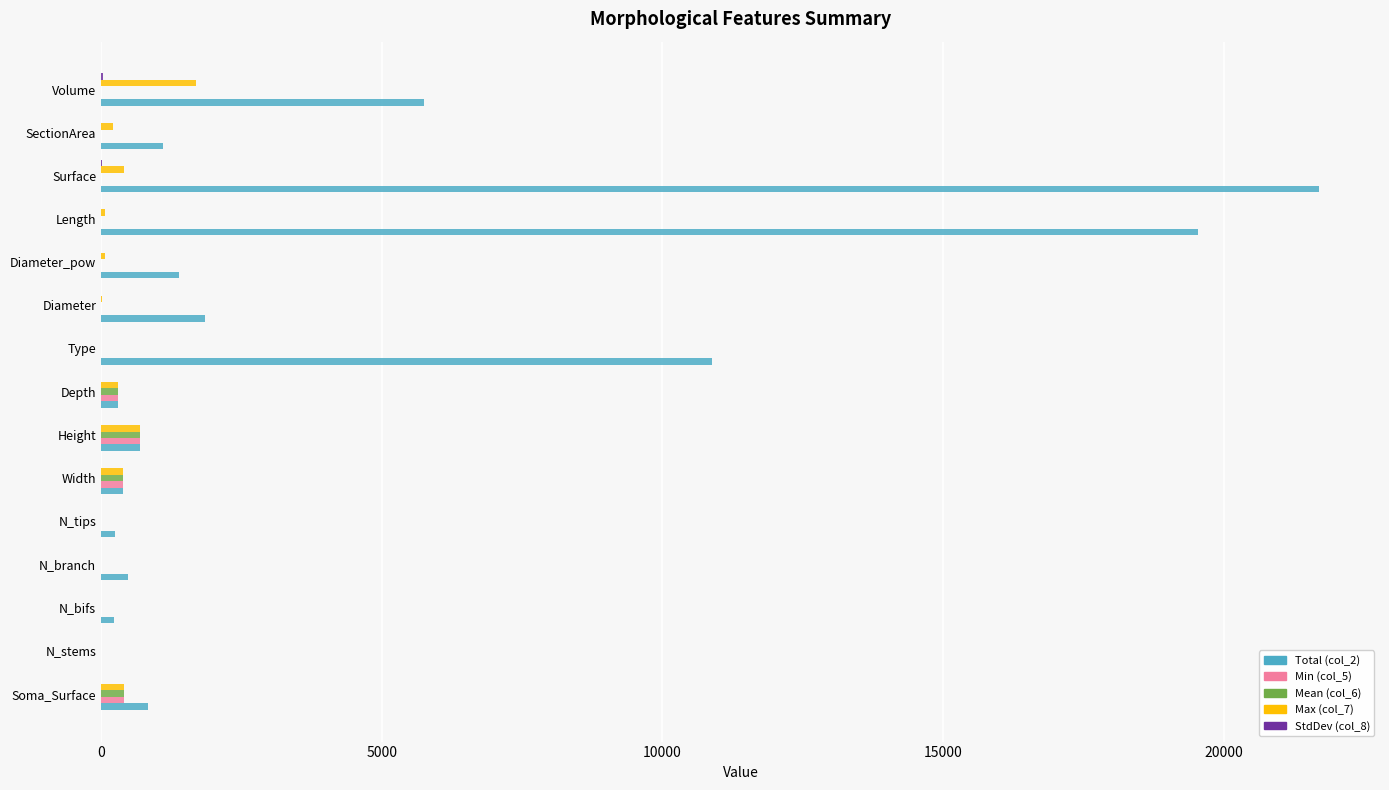

Which label corresponds to the largest value in the chart?

Surface